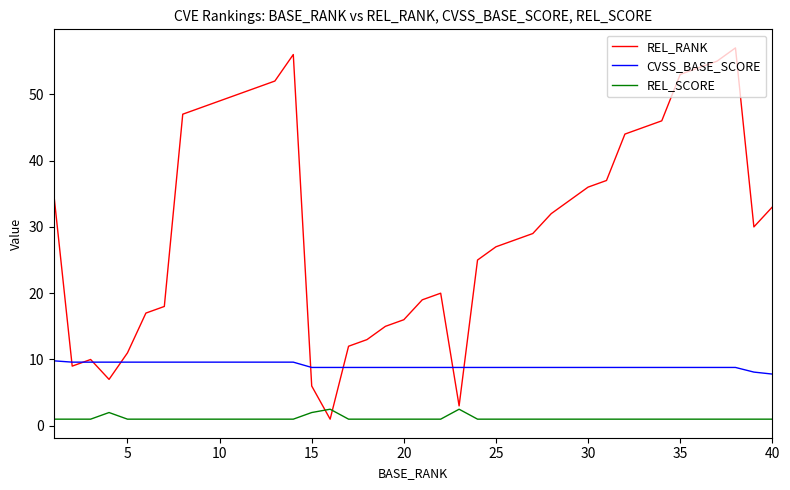

Which series has the largest range (max minus min)?

REL_RANK